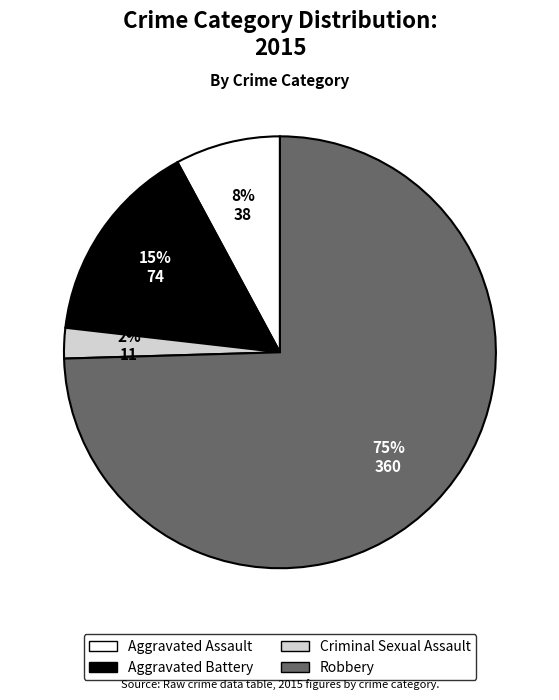

True or false: Robbery accounts for 85% of the total.

False